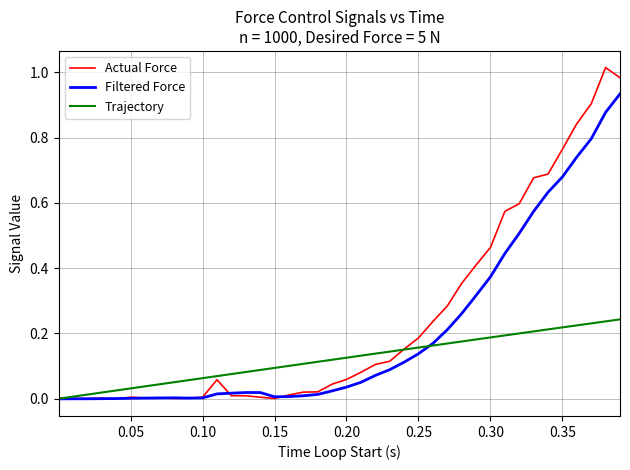

Rank the series by their maximum value, from lowest to highest.

Trajectory, Filtered Force, Actual Force